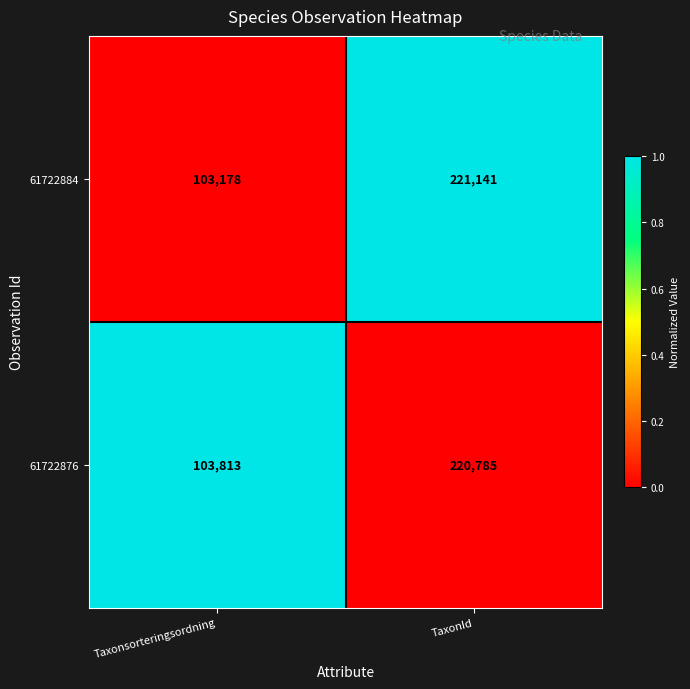

What is the maximum value for 61722876?

220785